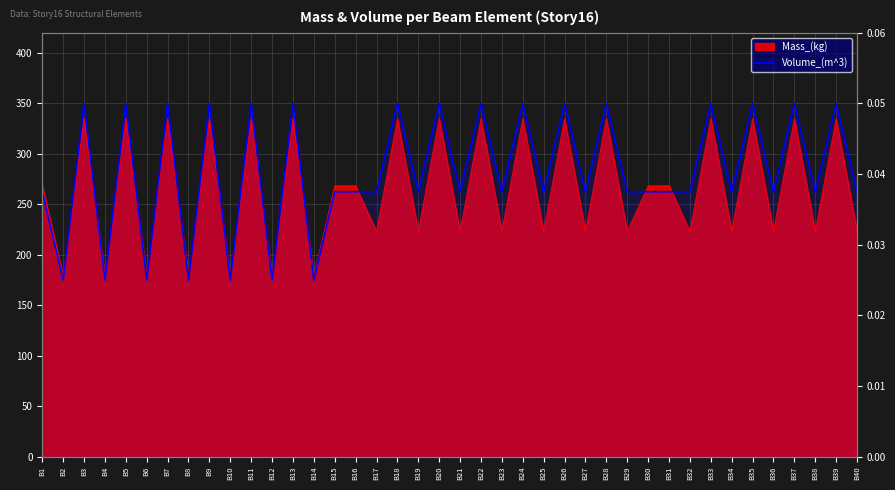

What is the sum of all values?

11287.5